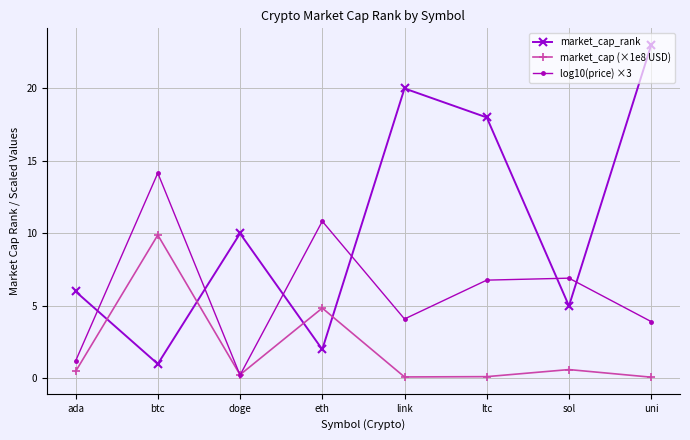

Which series has the largest range (max minus min)?

market_cap_rank